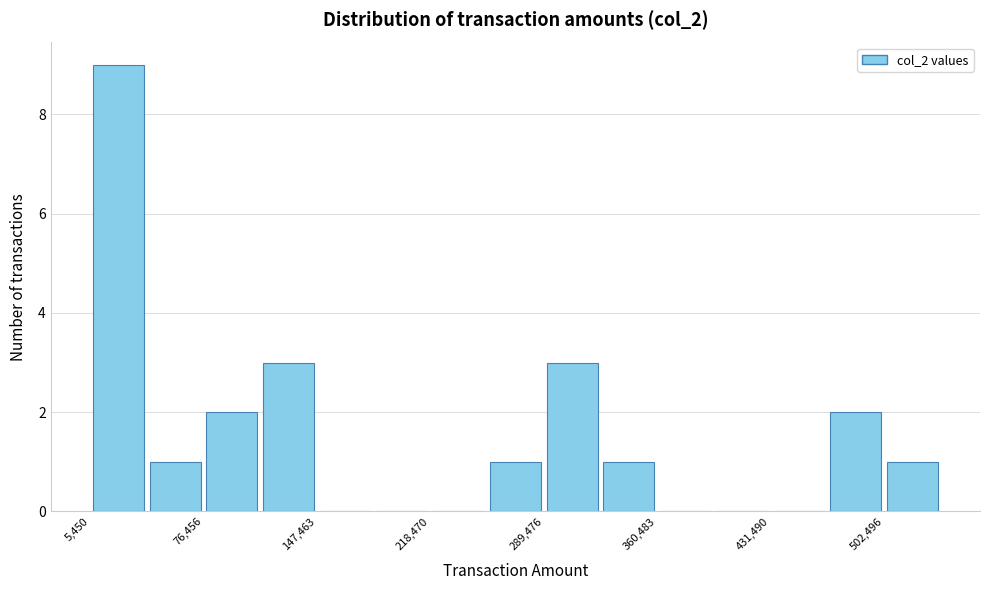

Around what value on the x-axis is the tallest bar? Give the approximate position of its centre, as read against the axis.

20000